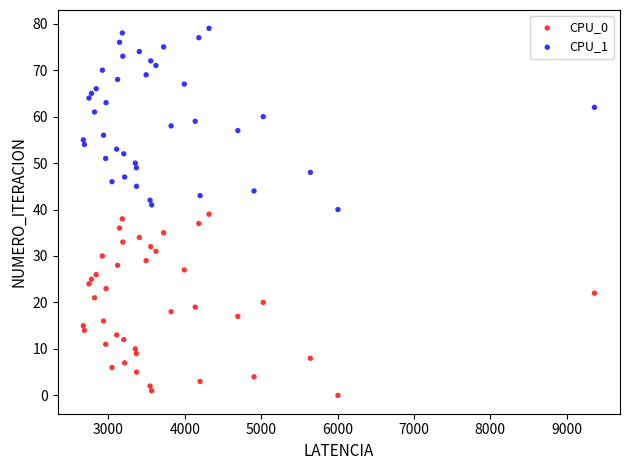

What is the X range (max minus min) for the scatter plot?

6689